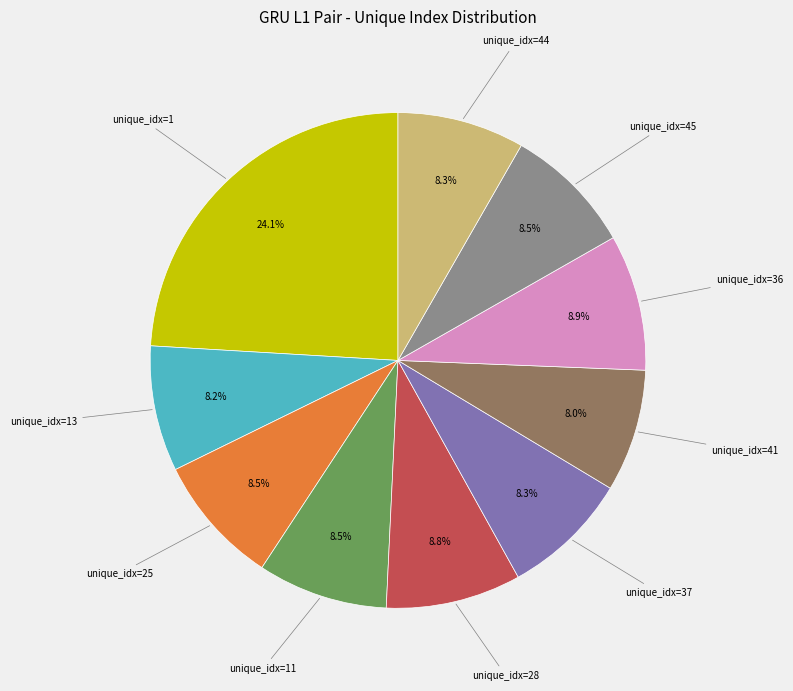

To the nearest percent, what is the average slice percentage?

10%